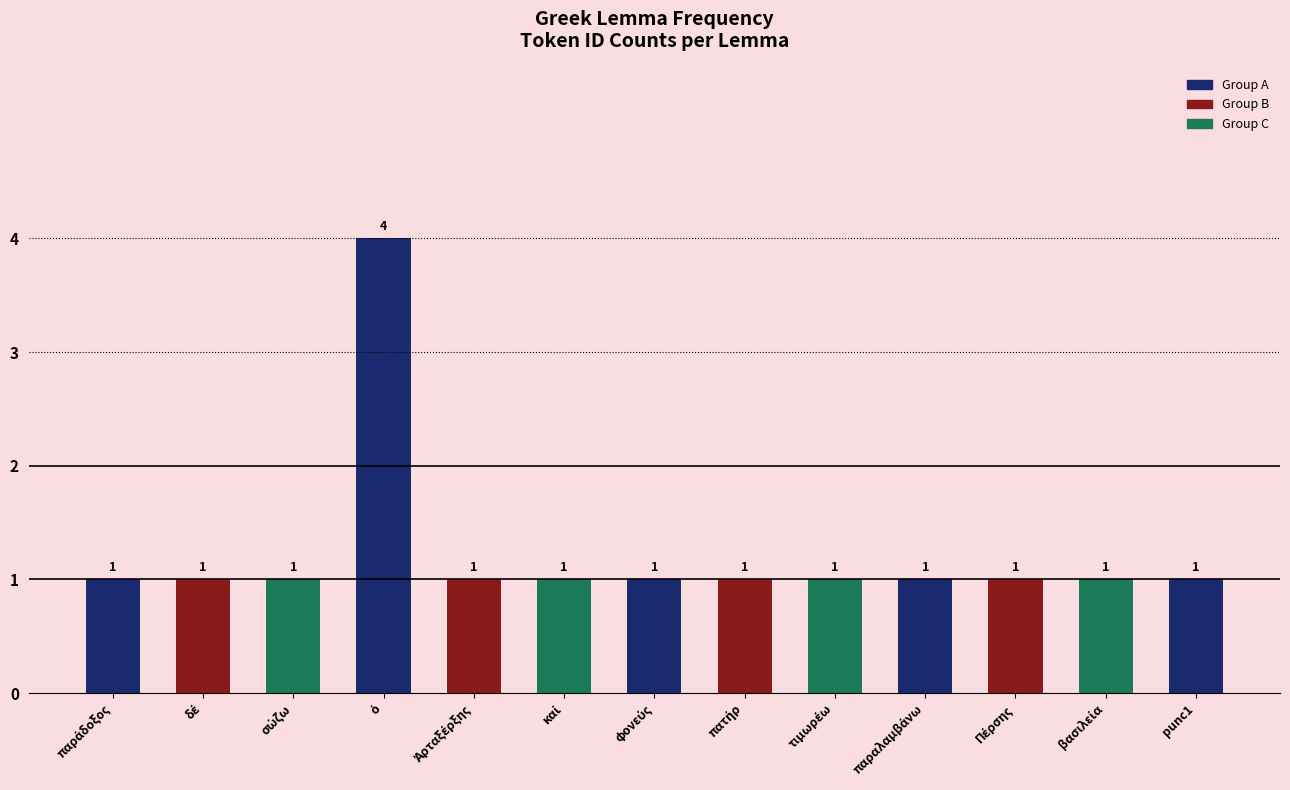

Reading left to right, transcribe all the data shown in this chart.

1	1	1	4	1	1	1	1	1	1	1	1	1